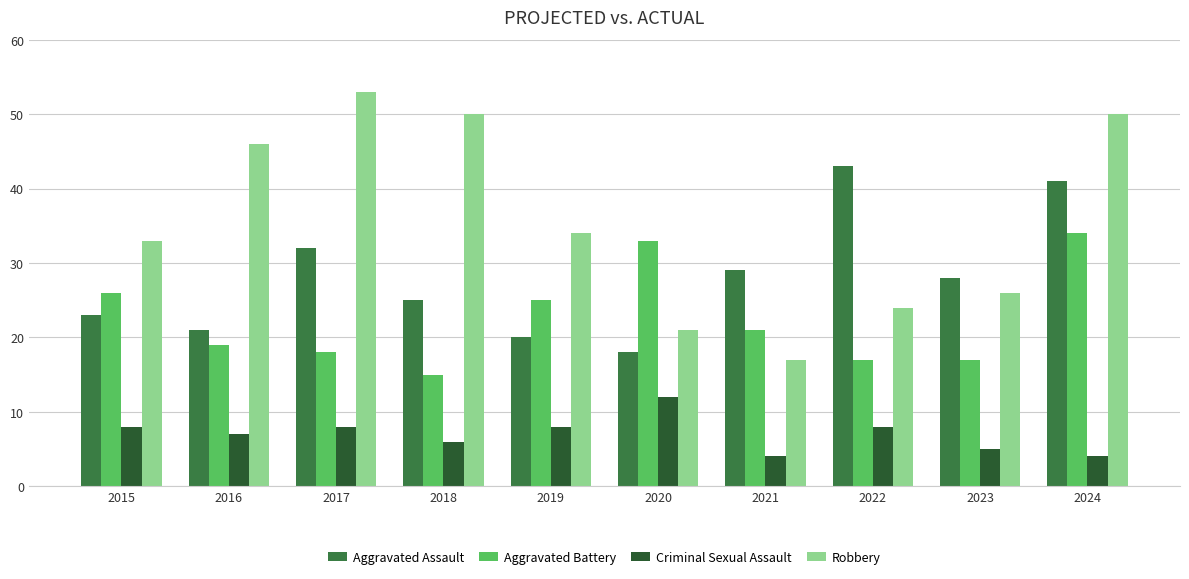

How many categories are shown in the chart?

10